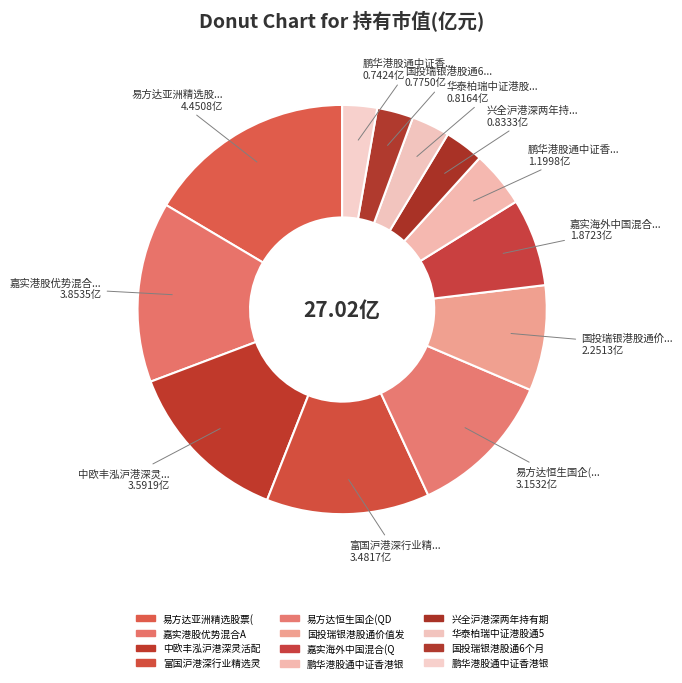

Which category has the smallest portion of the pie?

鹏华港股通中证香港银行投资指数（LOF）C